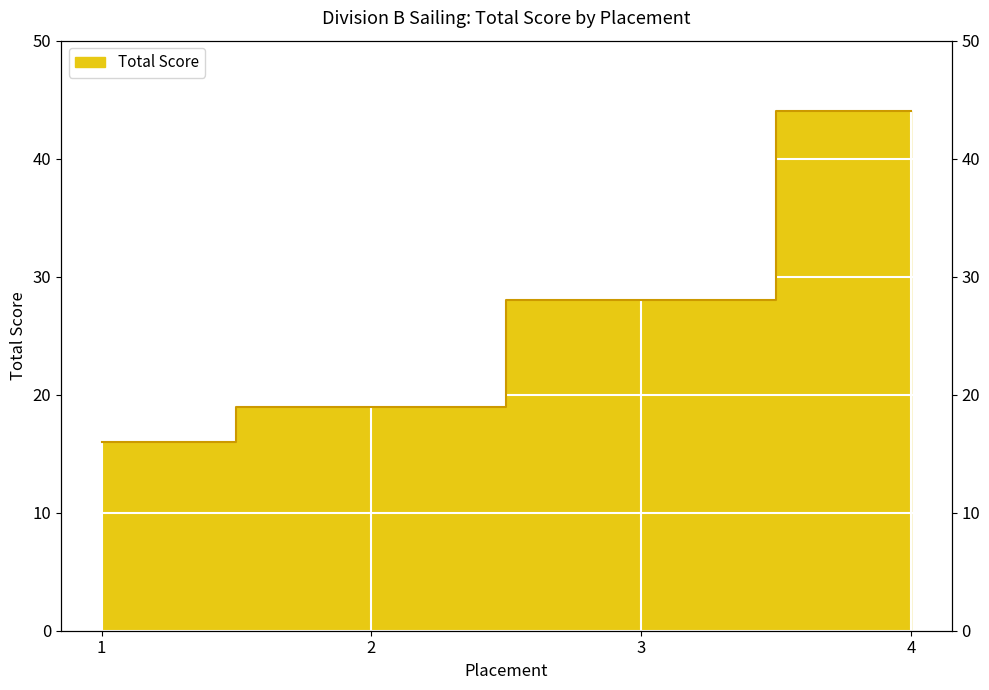

Is it true that the value at 2 is 19?

True